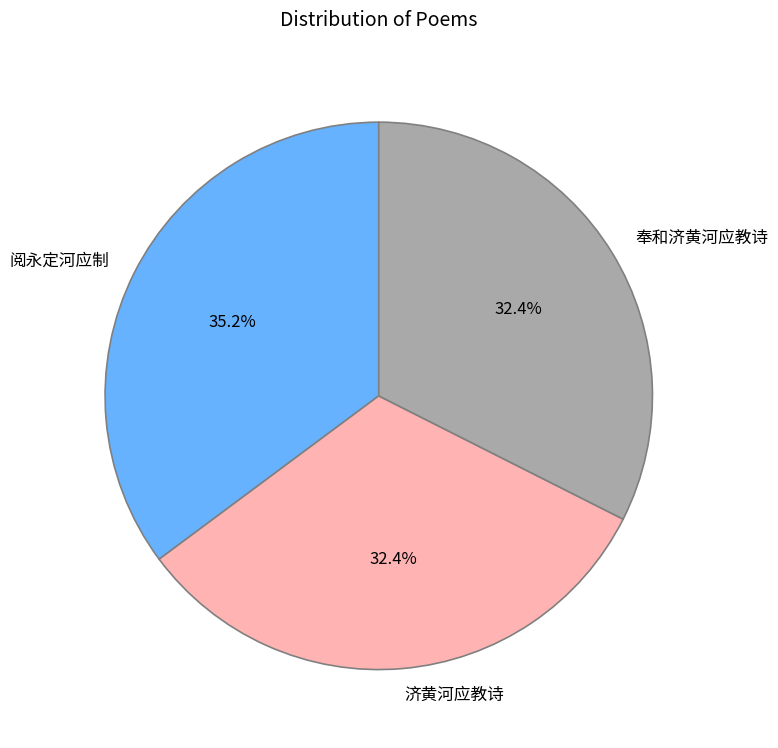

To the nearest percent, what portion does 奉和济黄河应教诗 represent?

32%